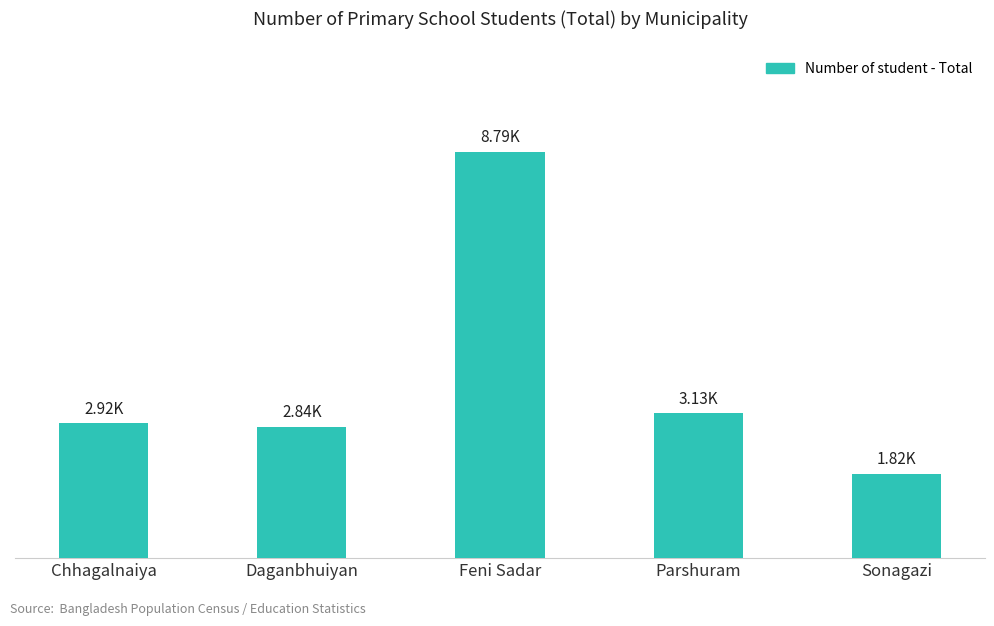

How many values are below 2918?

2